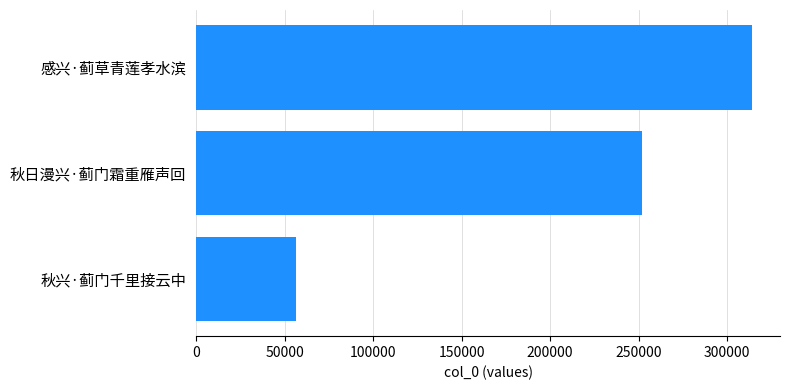

The chart shows a value of 359971 at 秋日漫兴·蓟门霜重雁声回. True or false?

False